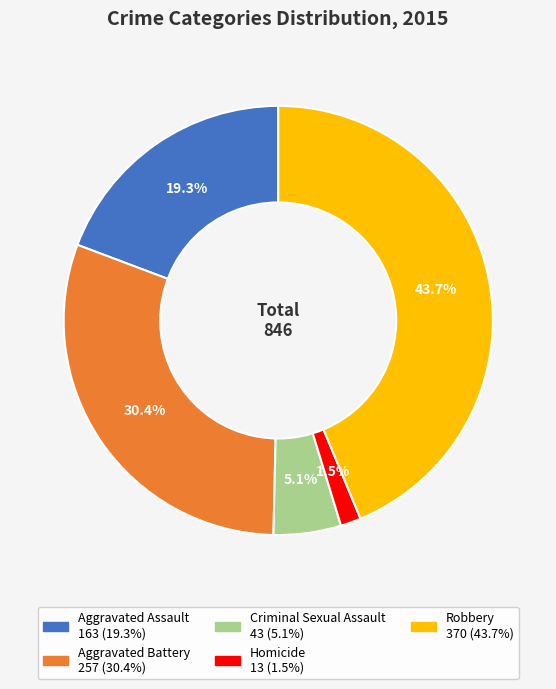

To the nearest percent, what is the difference between the largest and smallest slice percentages?

42%